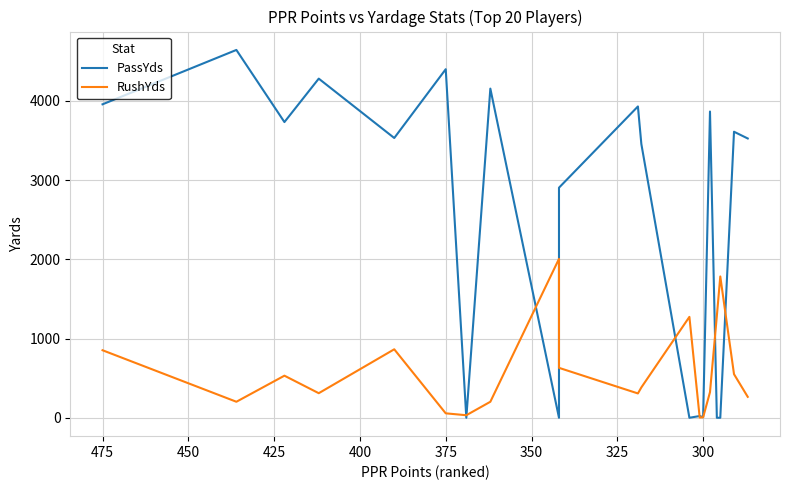

Which has a higher value, 425 or 325?

325